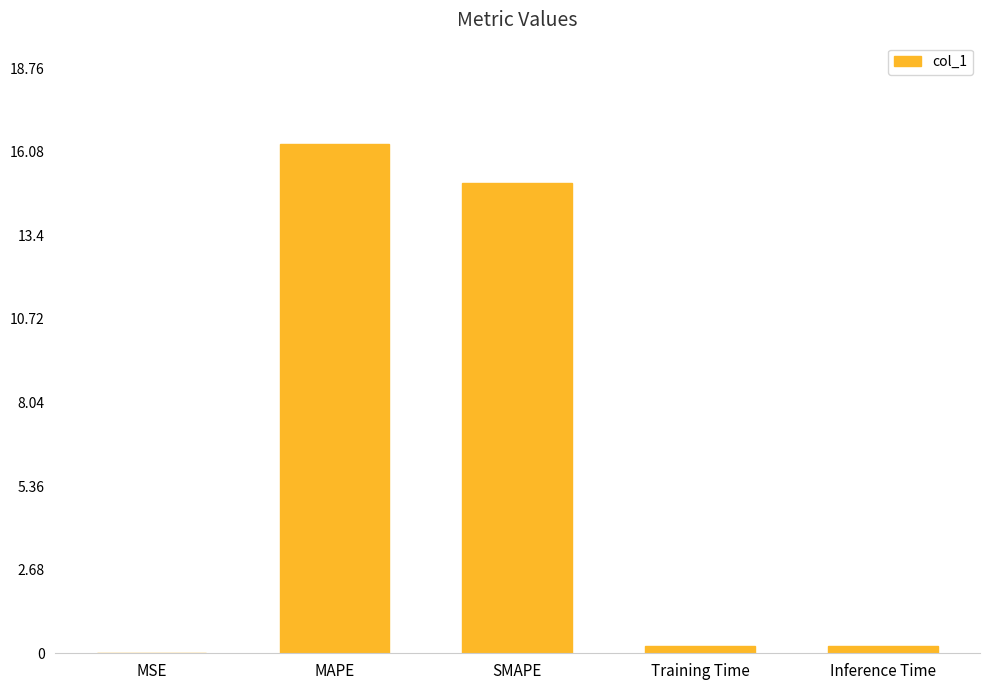

What is the sum of all values?

31.9